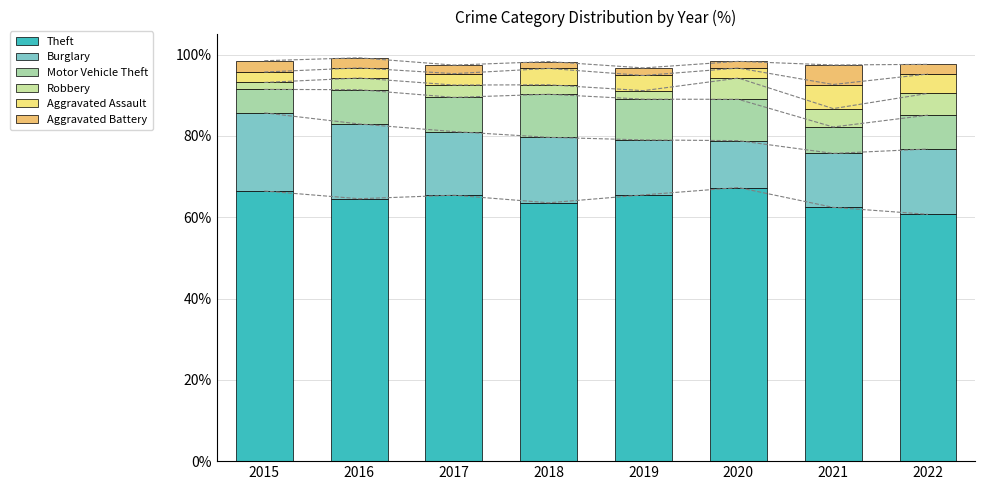

Which series has the largest range (max minus min)?

Burglary